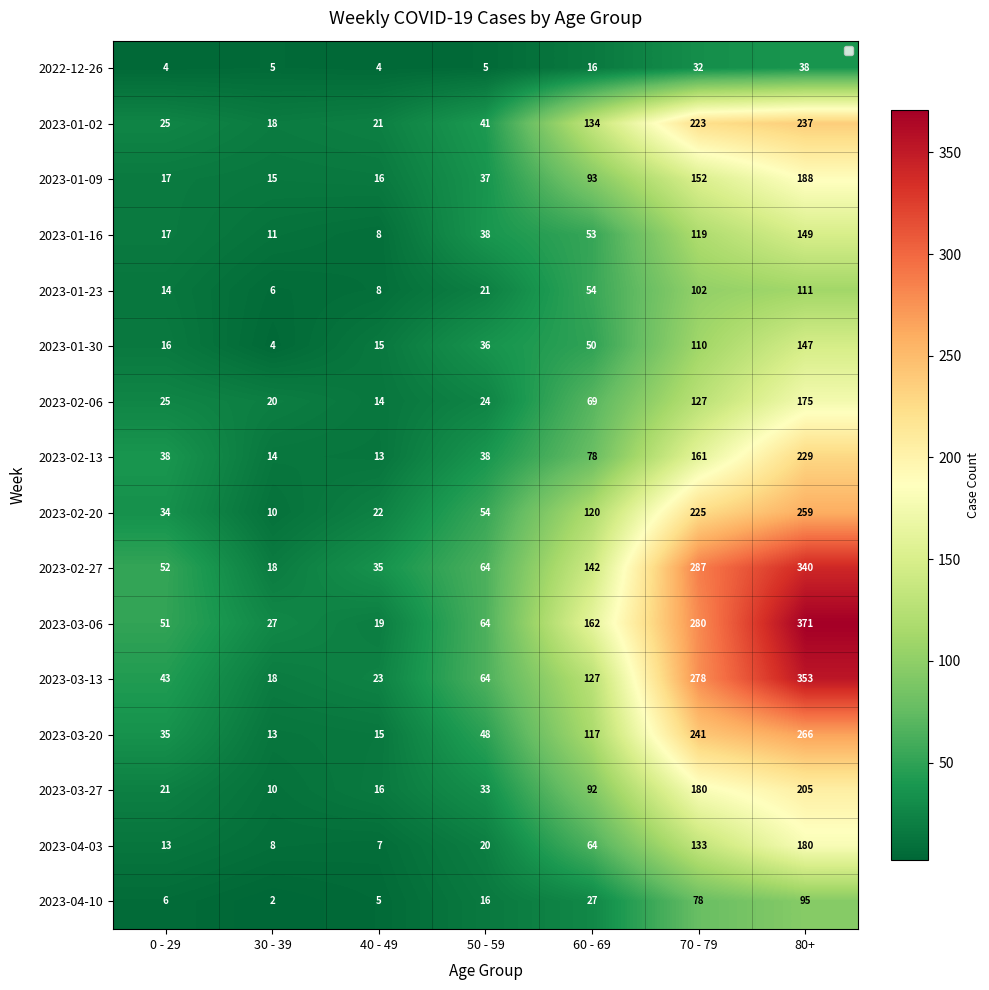

What is the smallest value displayed?

2